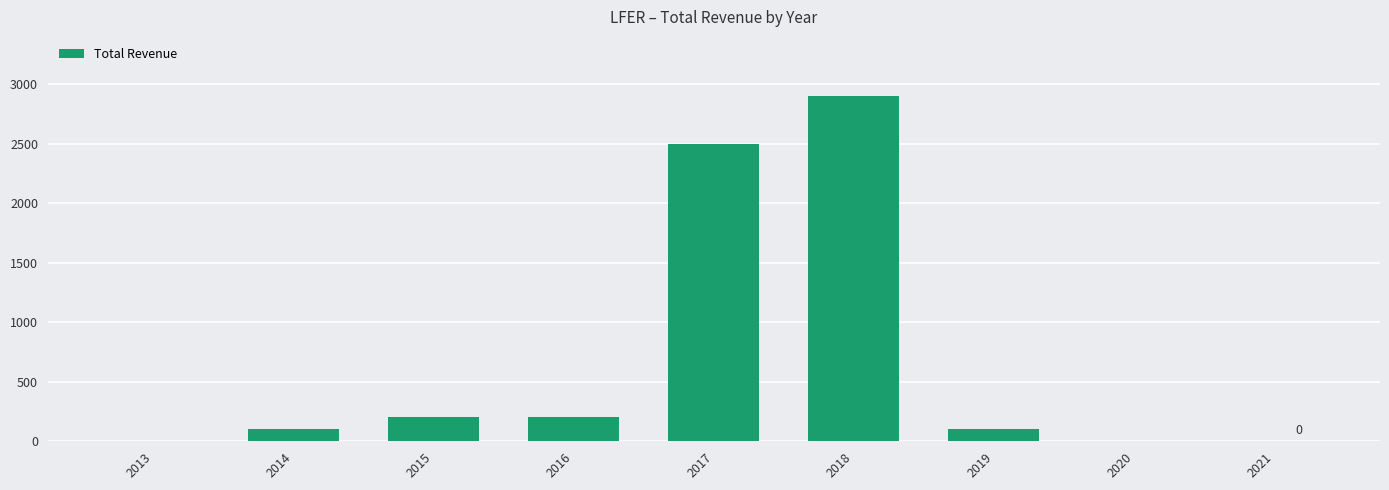

Is it true that the value at 2013 is 0?

True